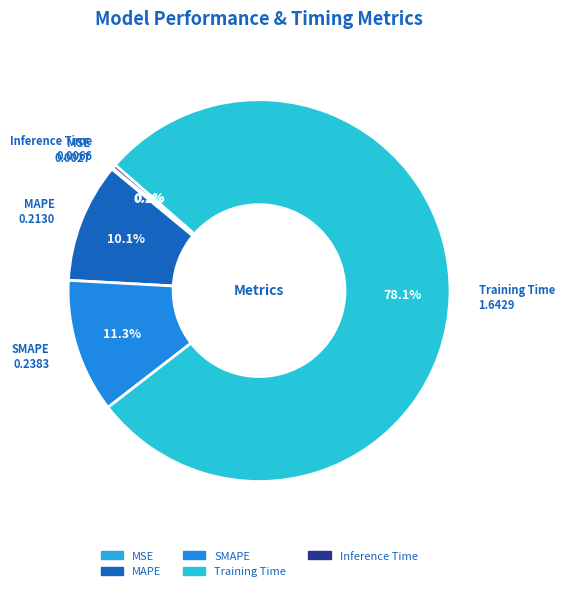

Which category accounts for the majority?

Training Time